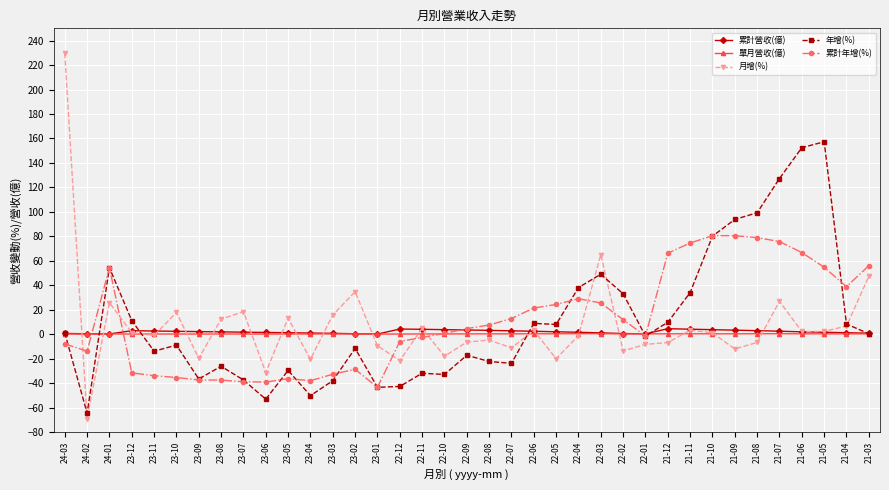

What value does the 累計年增(%) series have at 23-04?

-37.9